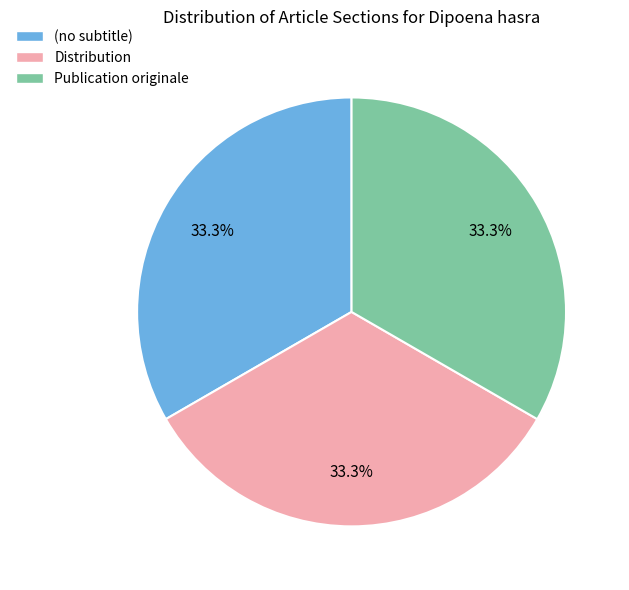

Is there a majority slice in this chart?

No